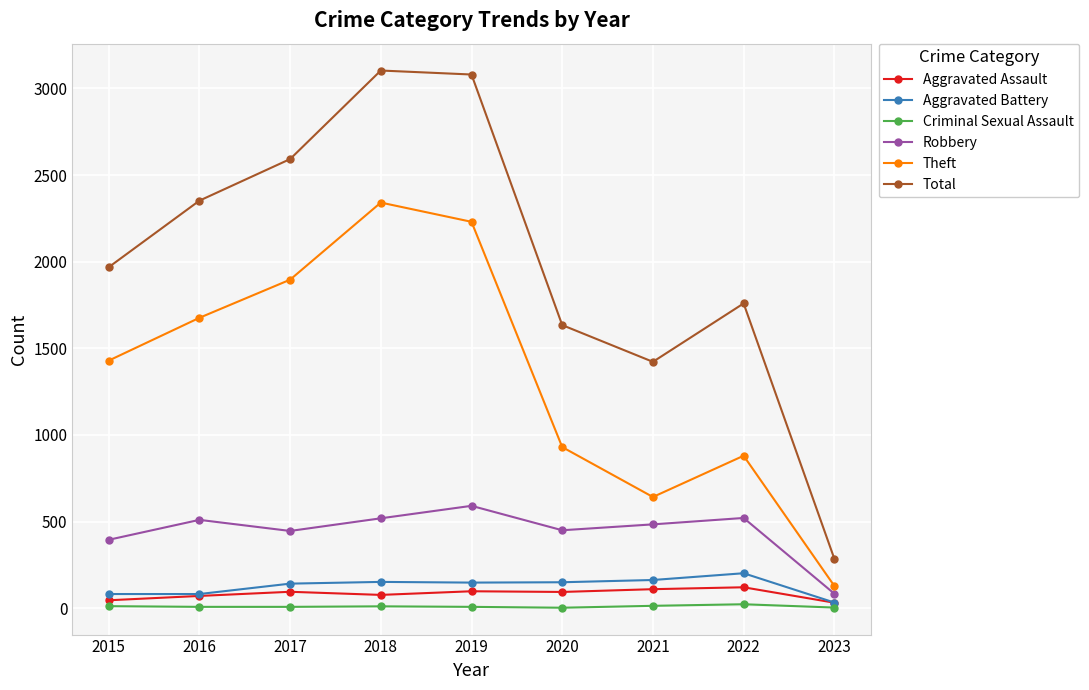

True or false: Aggravated Assault and Total cross at least once.

False